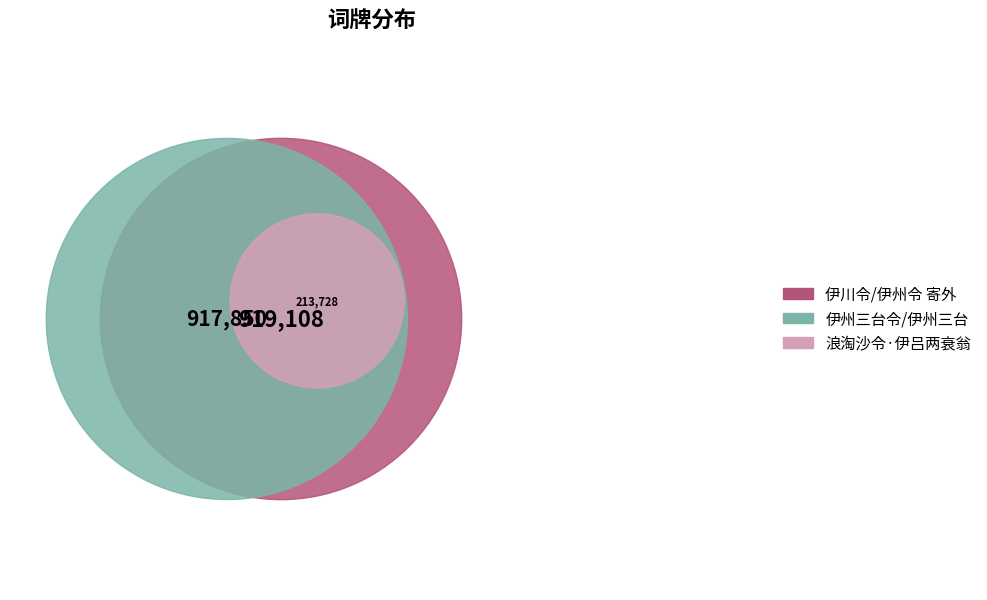

What is the ratio of the value at 伊川令/伊州令 寄外 to the value at 伊州三台令/伊州三台?

1.0